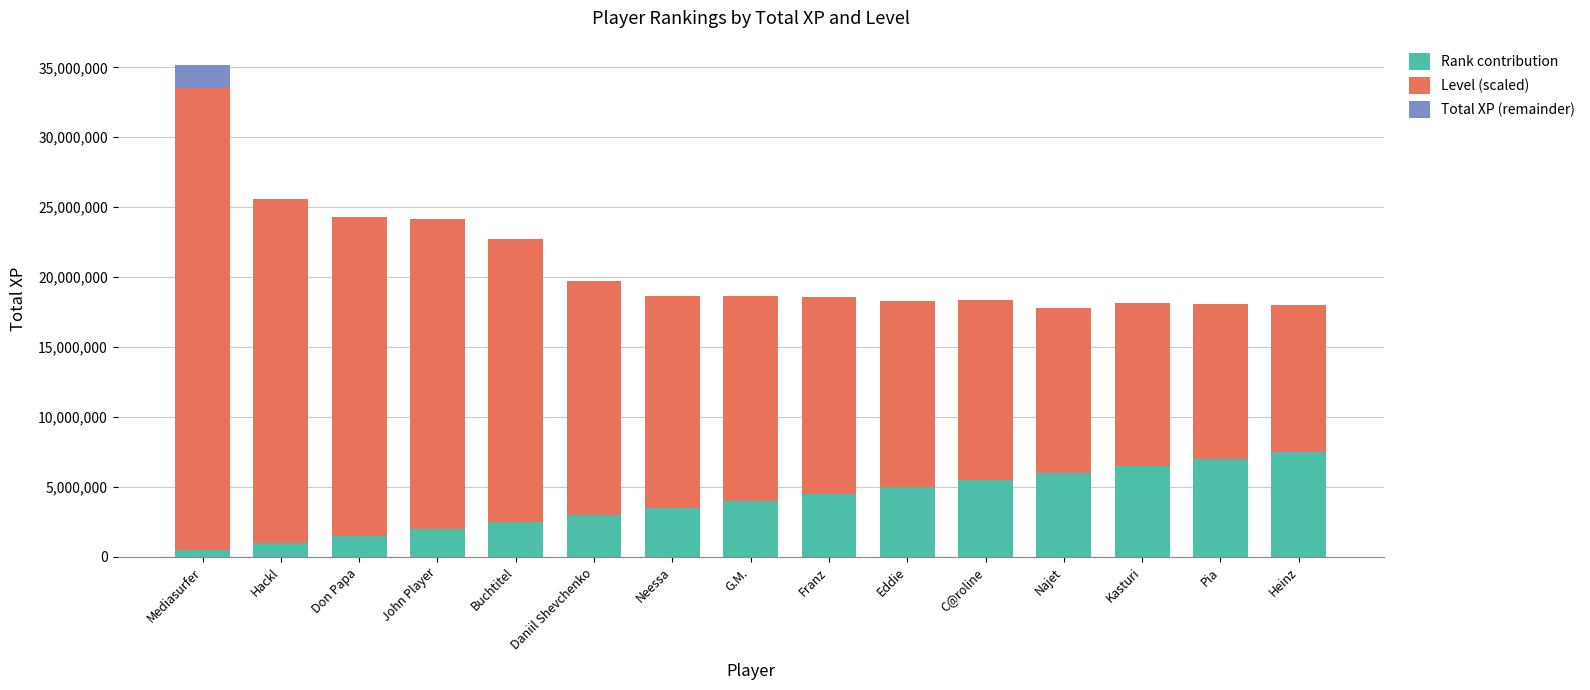

At which category is the sum across all series the highest?

Mediasurfer